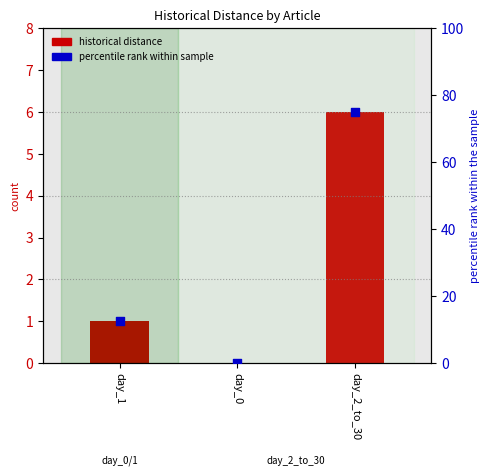

At which category is the sum across all series the highest?

day_2_to_30